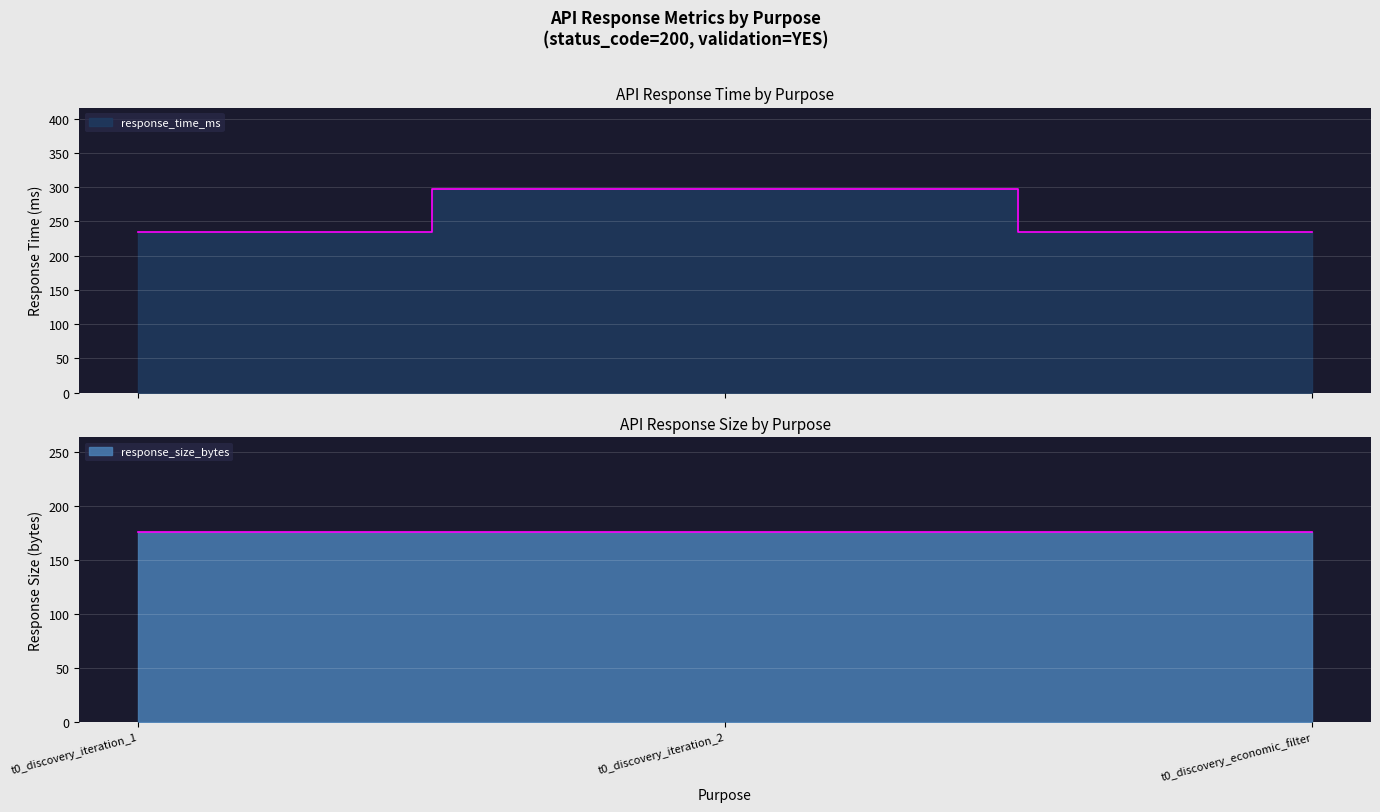

Which category has the lowest value across all series?

t0_discovery_economic_filter